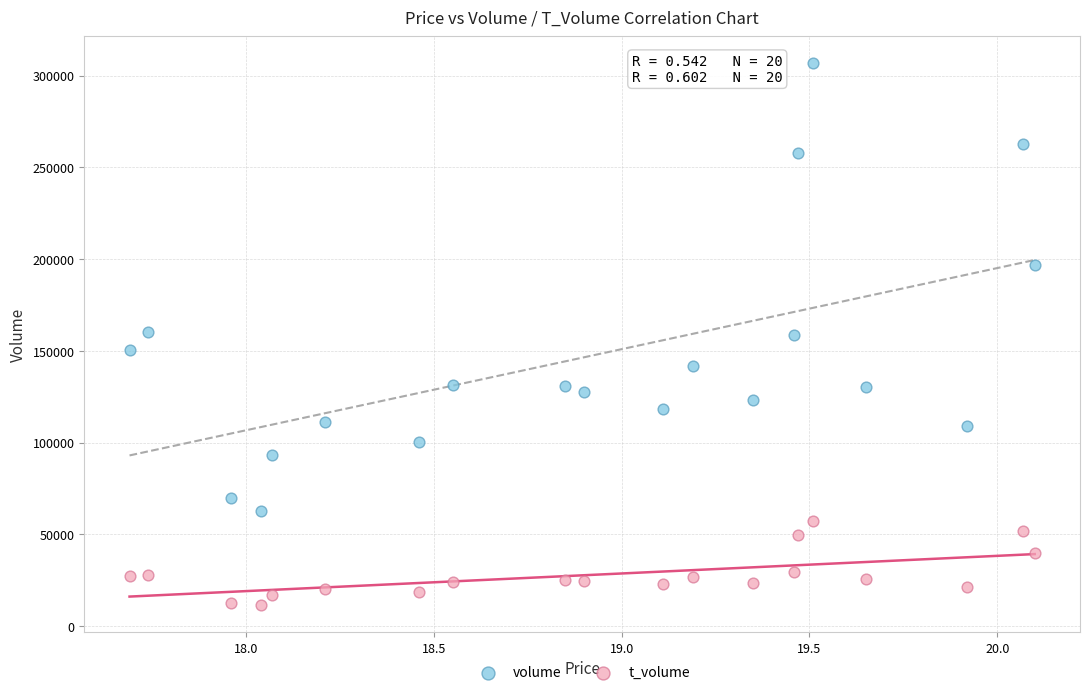

What are all the series names shown in the legend?

volume, t_volume